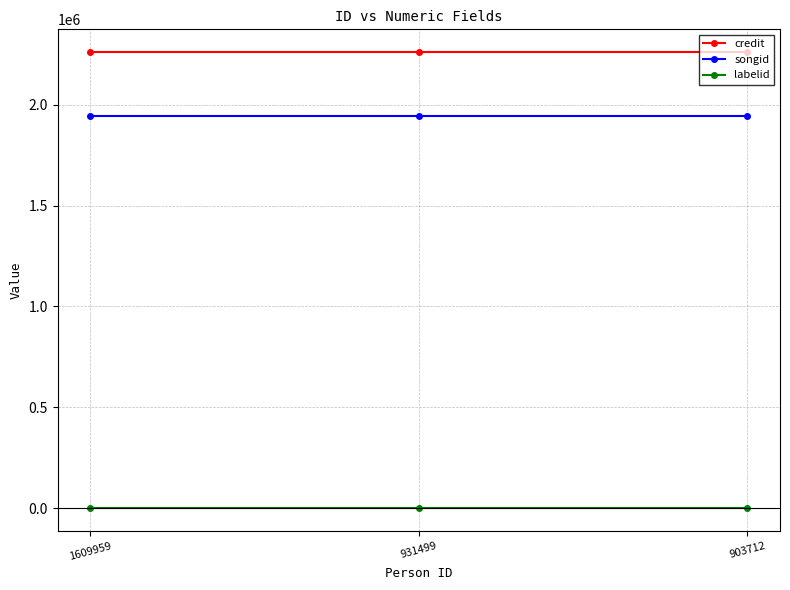

List the series in order of their peak value, lowest first.

labelid, songid, credit